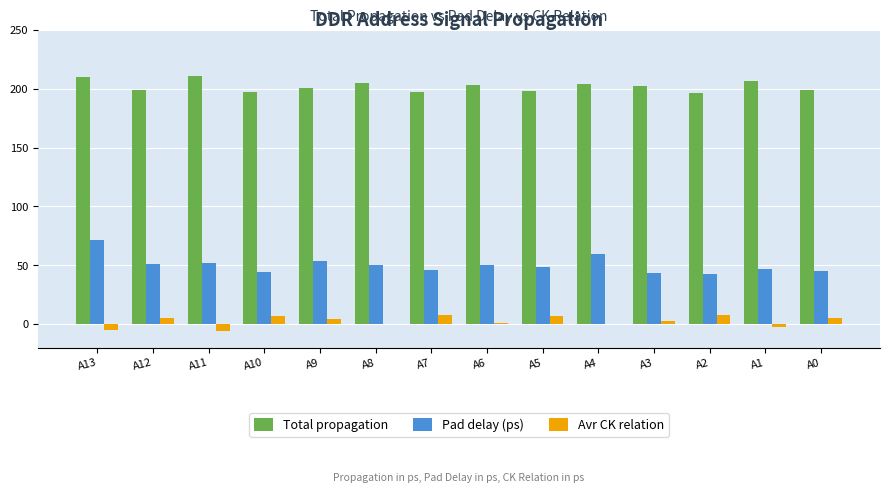

What is the maximum value for Avr CK relation?

8.0